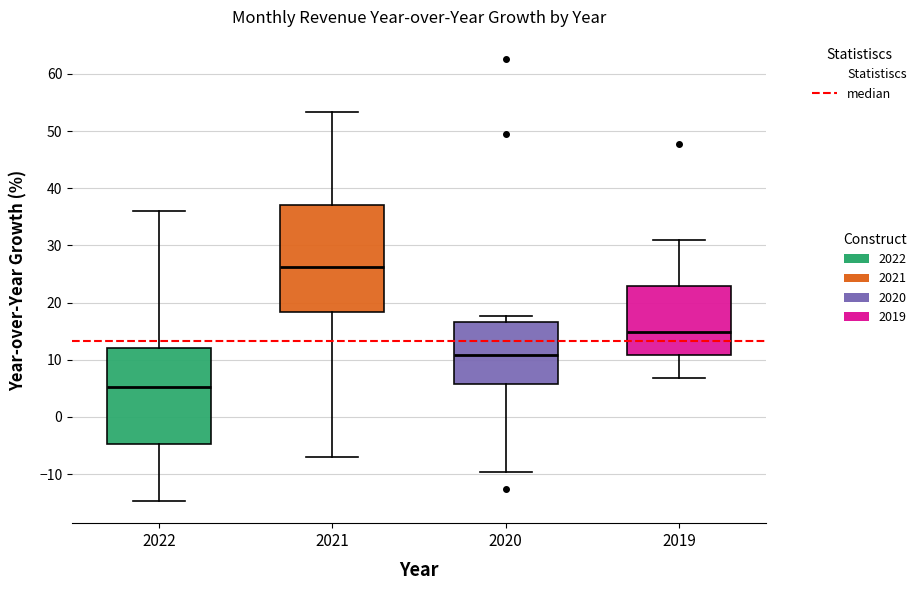

Where does the median line of the box at x = 2021 sit on the y-axis? The values are not printed on the chart, so give them approximately, as read against the axis.

26